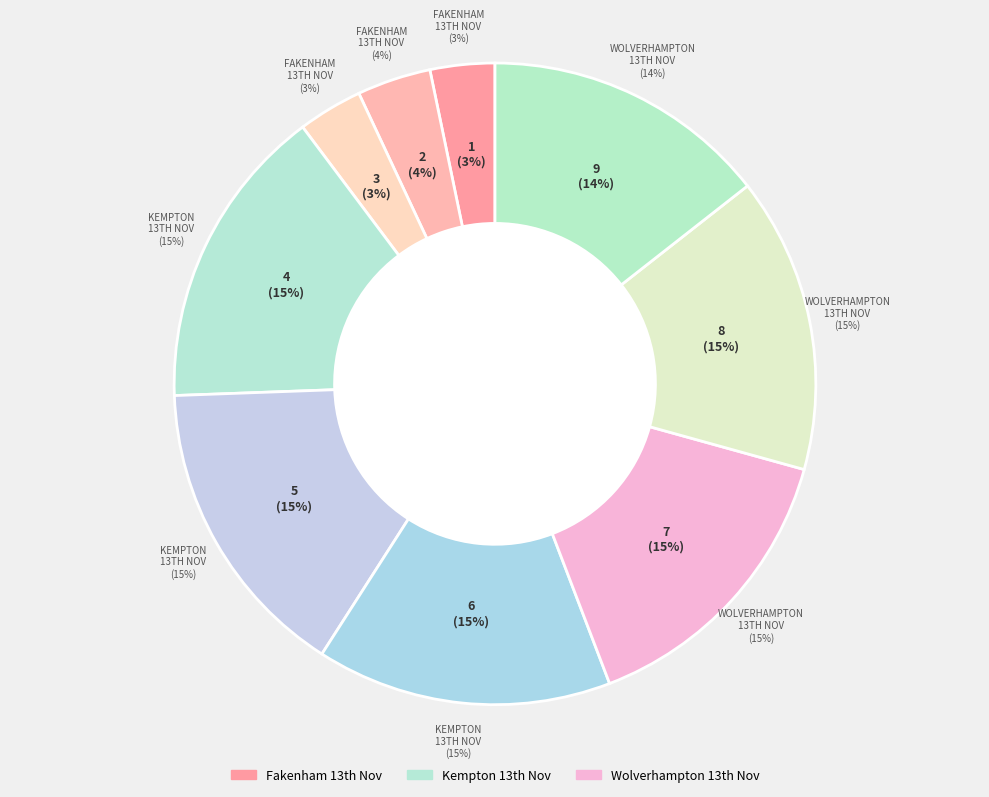

How many slices are in this pie chart?

9